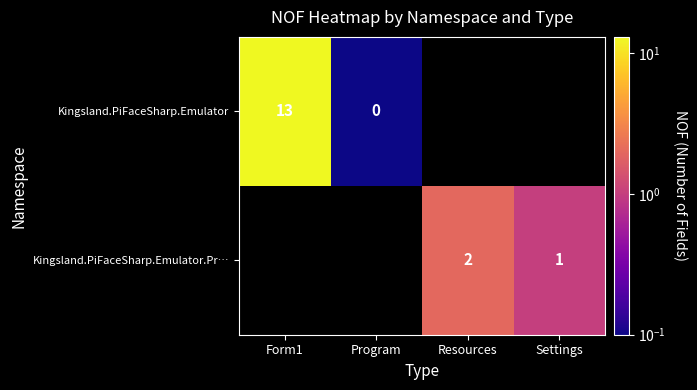

The value of Kingsland.PiFaceSharp.Emulator at Form1 is 13. True or false?

True